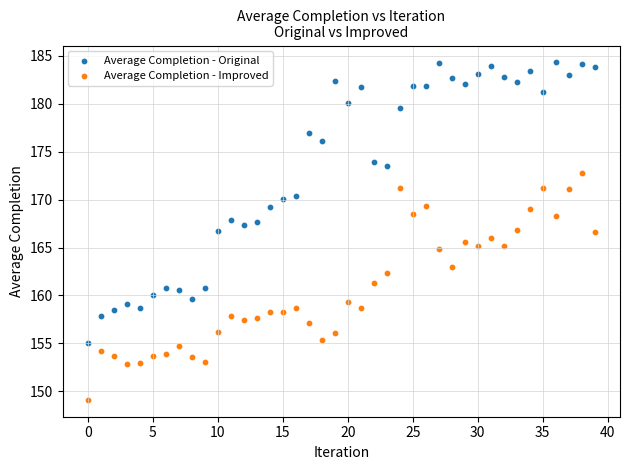

Across all data points, what is the range of Y values (max minus min)?

35.2